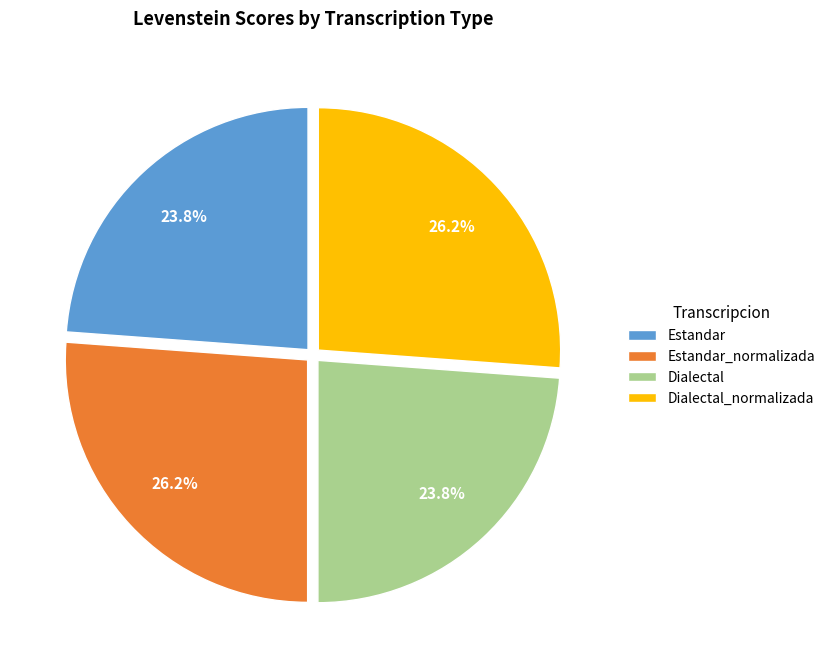

To the nearest percent, what is the difference between the Estandar_normalizada and Dialectal slice percentages?

2%